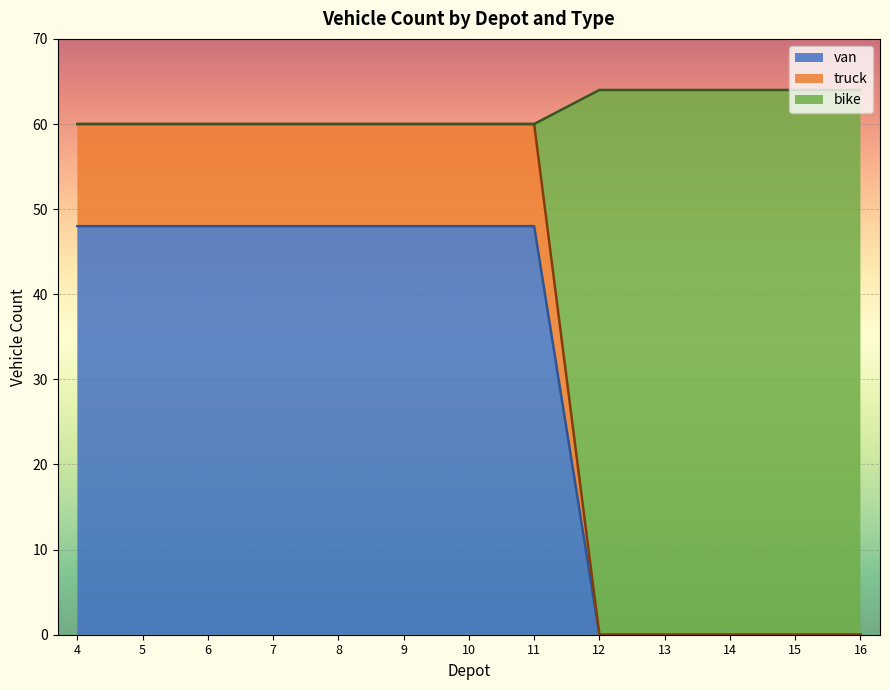

The value of van at 10 is 48. True or false?

True